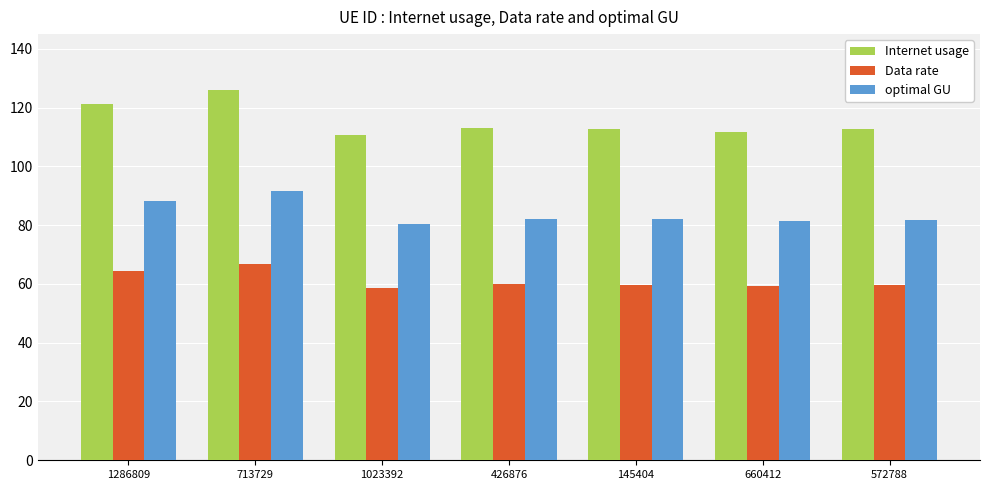

Where does the Data rate series first go above 59?

1286809